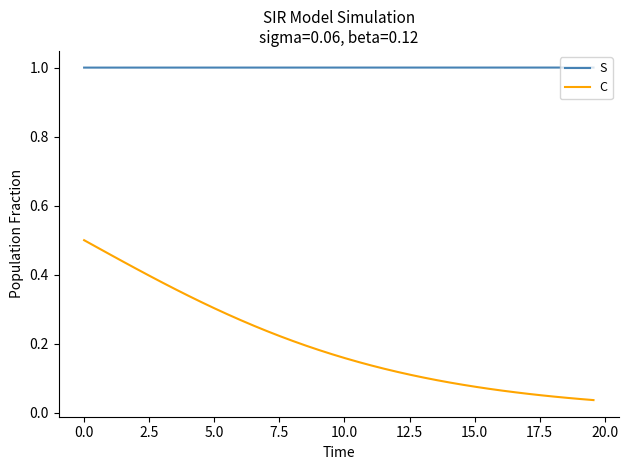

List the series in order of their overall mean, highest first.

S, C